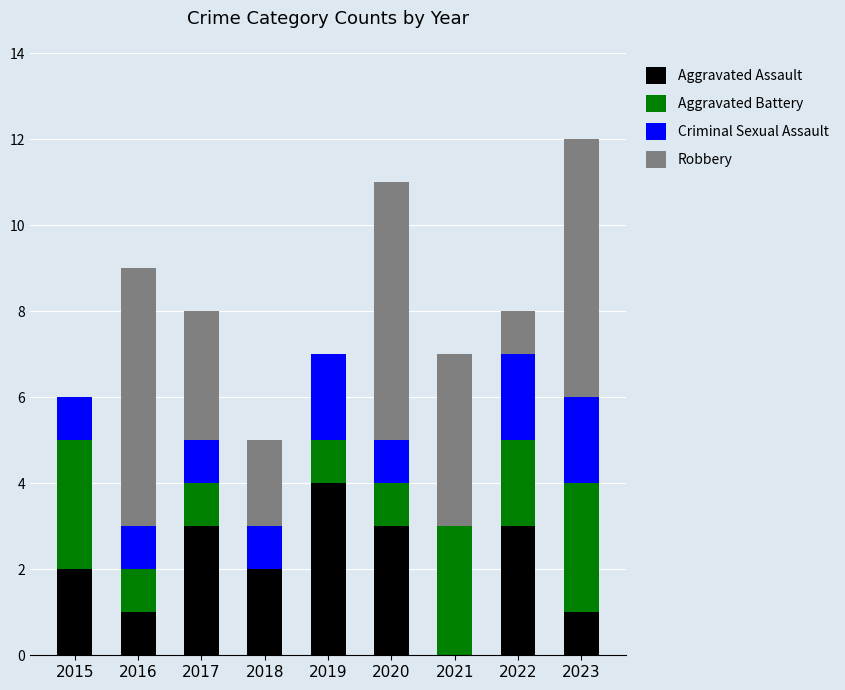

What is the total value across all series at 2017?

8